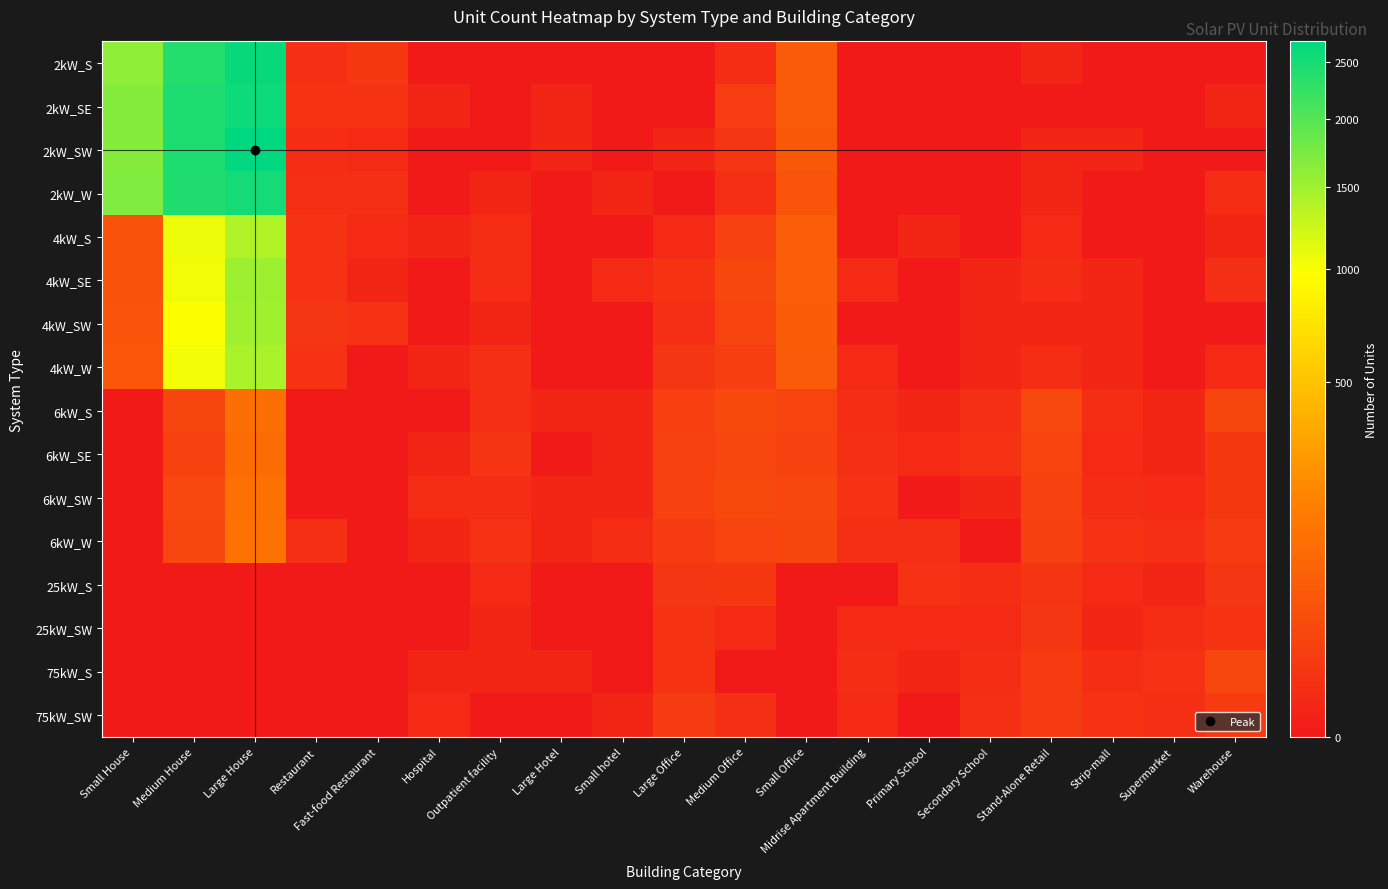

Rank the series by their maximum value, from highest to lowest.

2kW_SW, 2kW_S, 2kW_SE, 2kW_W, 4kW_SE, 4kW_SW, 4kW_W, 4kW_S, 6kW_W, 6kW_SW, 6kW_S, 6kW_SE, 75kW_S, 75kW_SW, 25kW_S, 25kW_SW